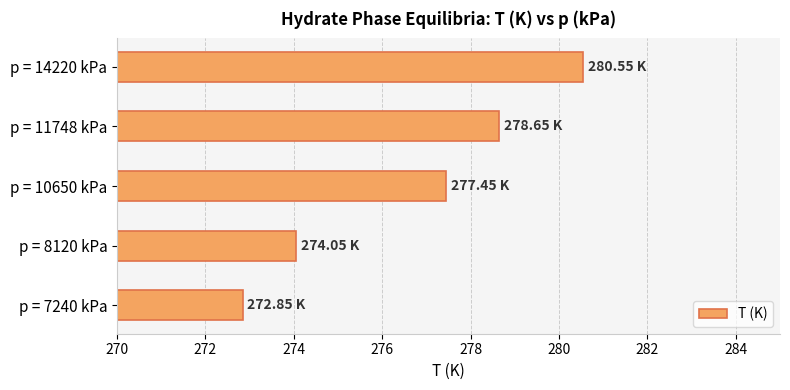

What is the sum of the values at p = 8120 kPa and p = 10650 kPa?

551.5